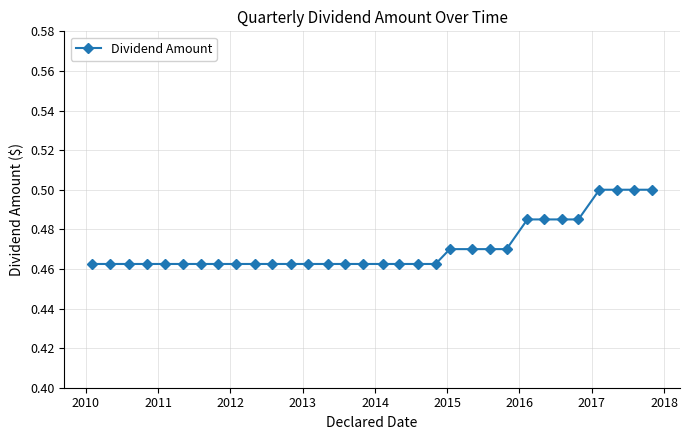

Count the values in the range 0 to 1.

32